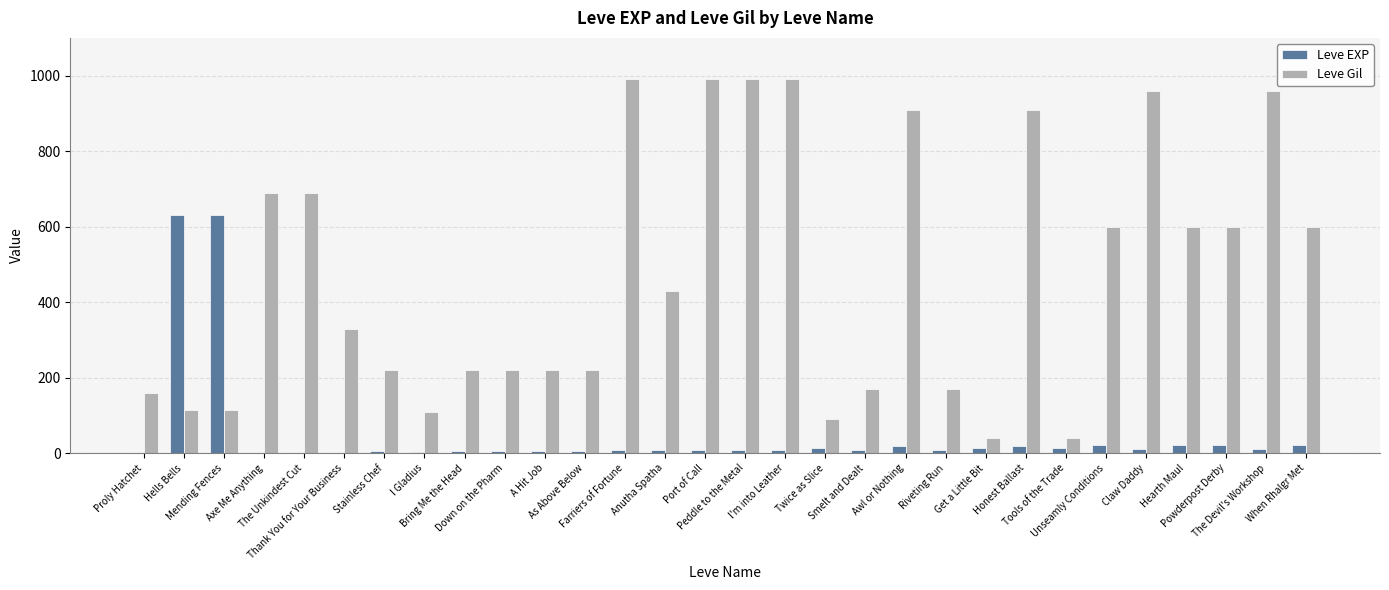

What is the sum of all Leve Gil values?

14349